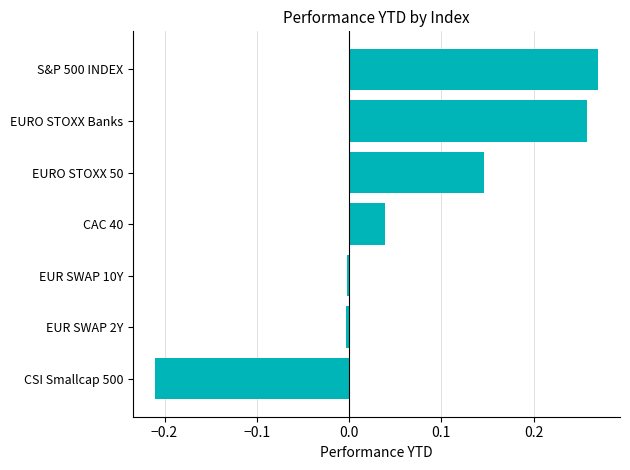

At which category does the chart reach its minimum across all series?

CSI Smallcap 500